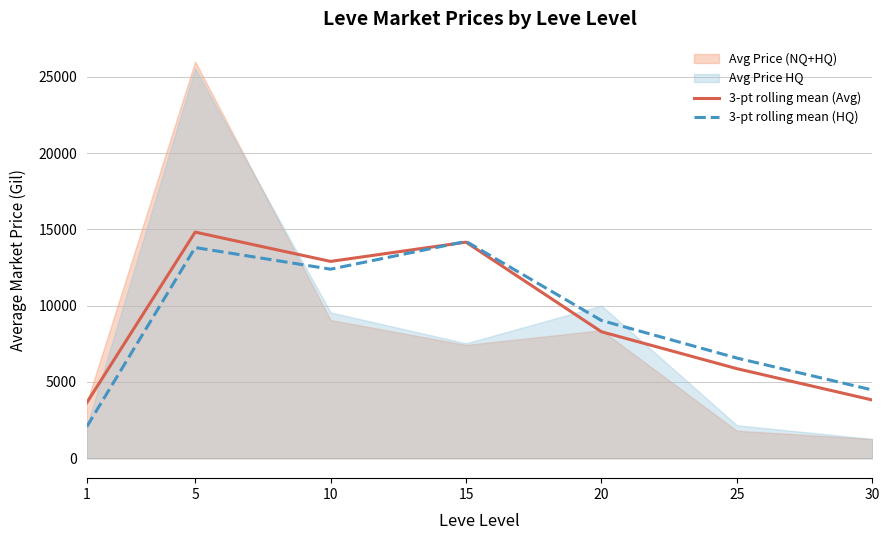

Which series has the largest total across all categories?

3-pt rolling mean (Avg)